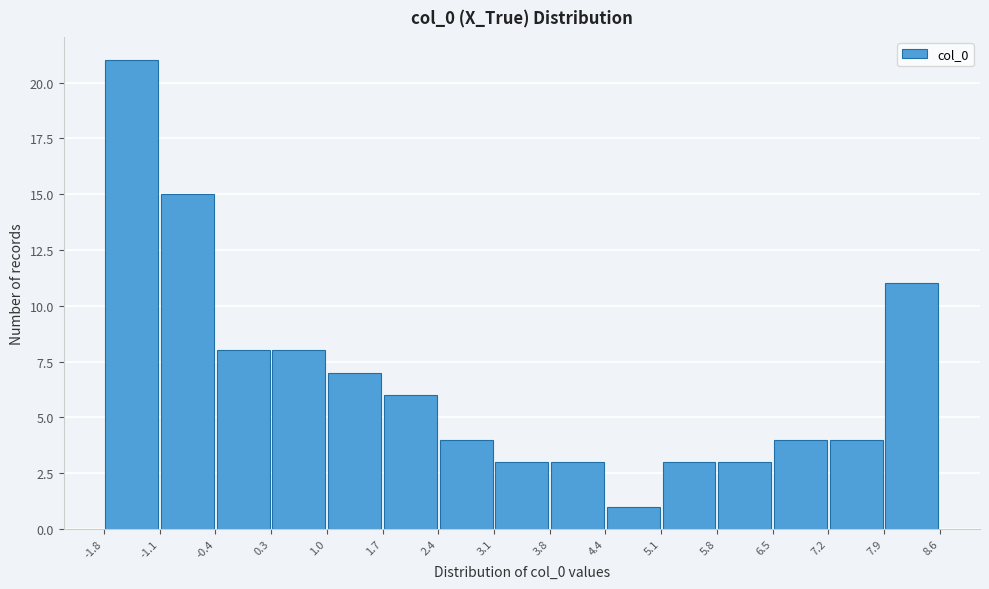

Which range on the x-axis has the tallest bar?

-1.8 to -1.1